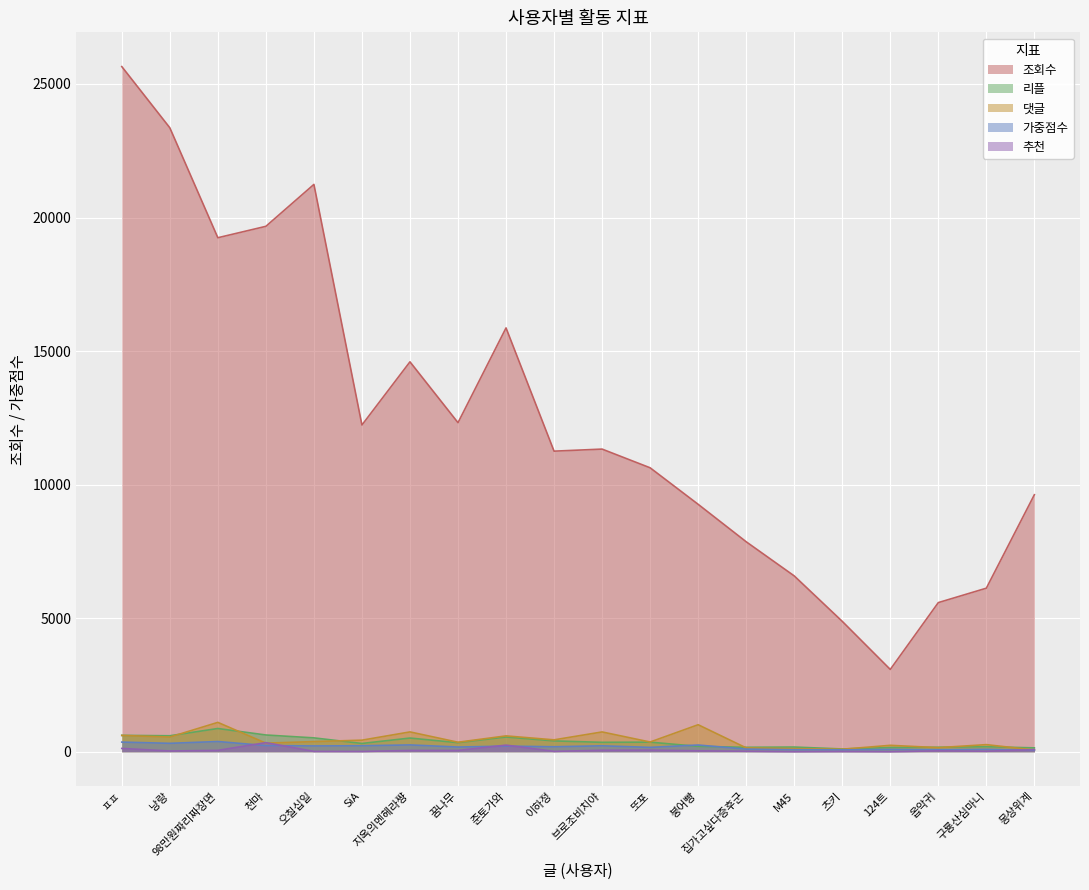

Between 또포 and 츠키, which is larger?

또포